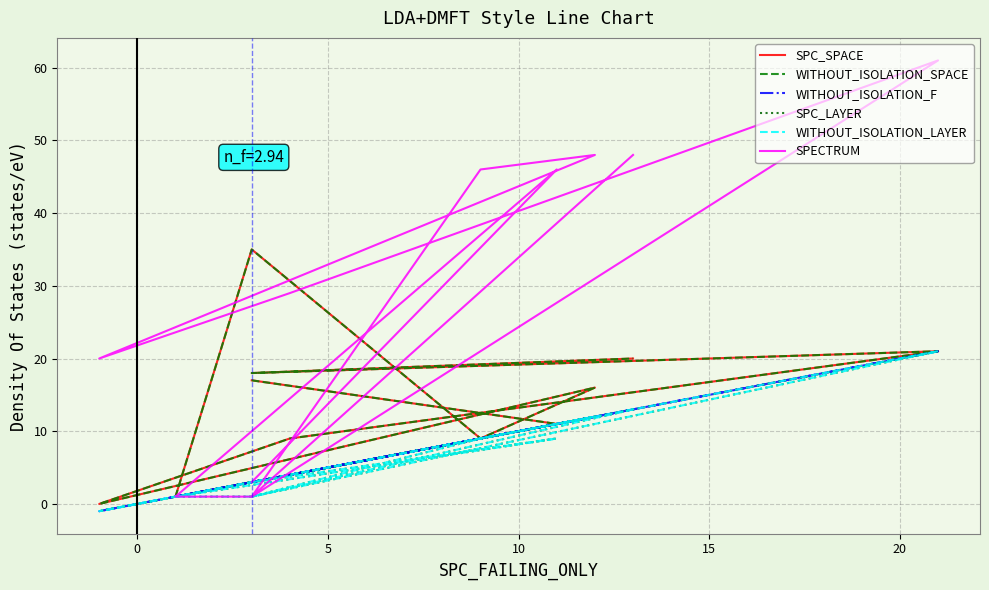

How many series are shown in this chart?

6